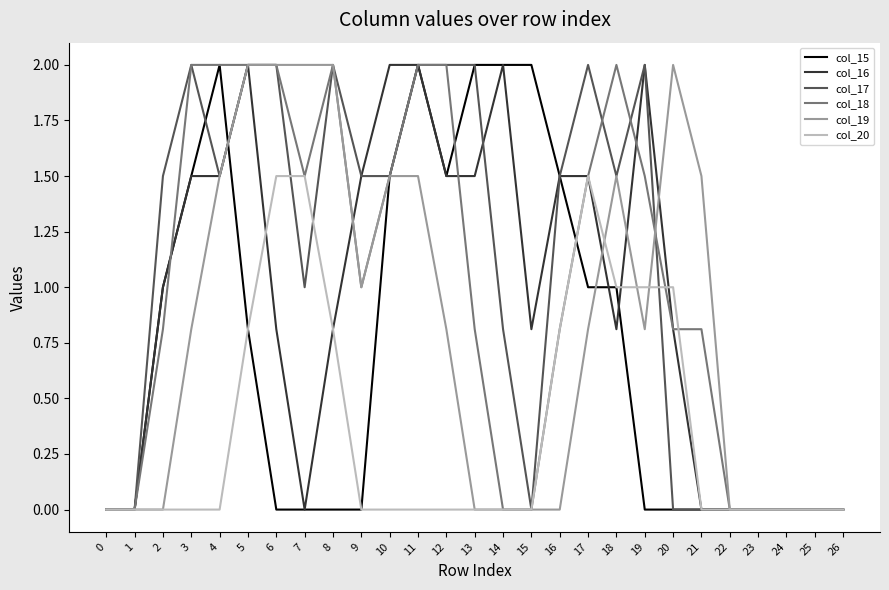

Which series changed the most between 2 and 20?

col_19